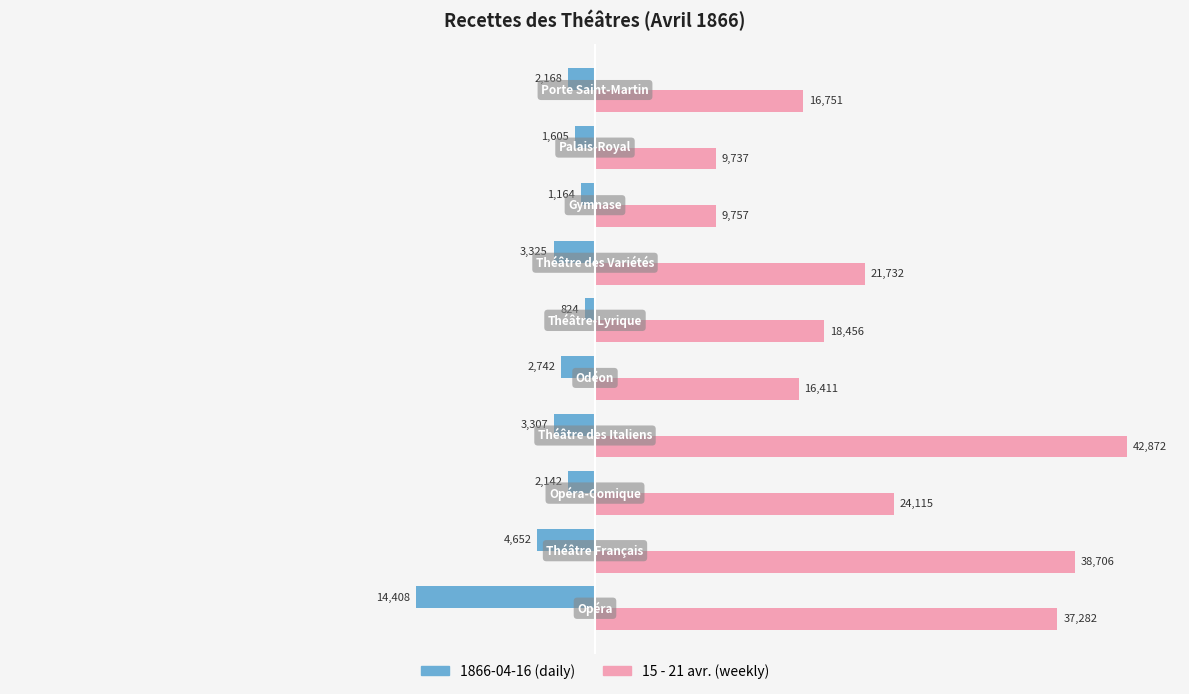

What is the minimum value shown in the chart?

-14407.8